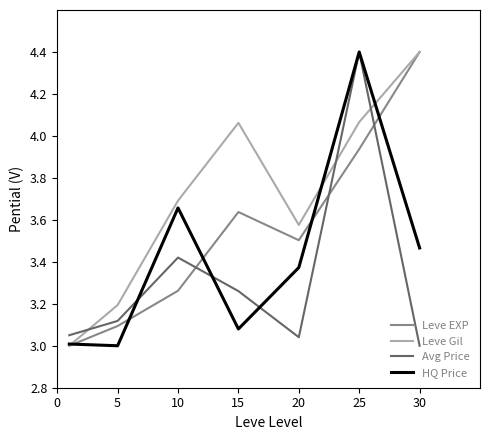

List the series in order of their overall mean, lowest first.

Avg Price, HQ Price, Leve EXP, Leve Gil